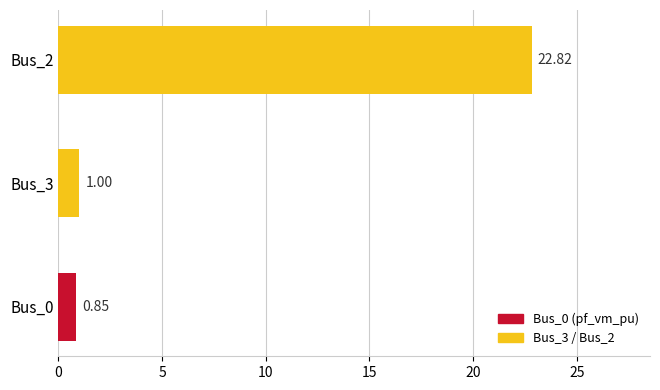

List the labels in order of value, largest first.

Bus_2, Bus_3, Bus_0